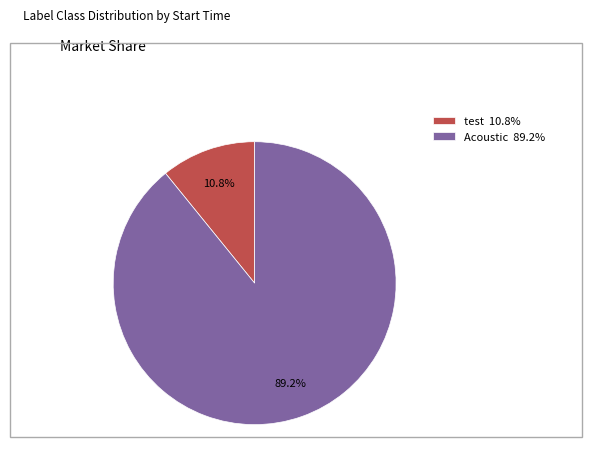

Is Acoustic 89.2% the majority of the pie?

Yes